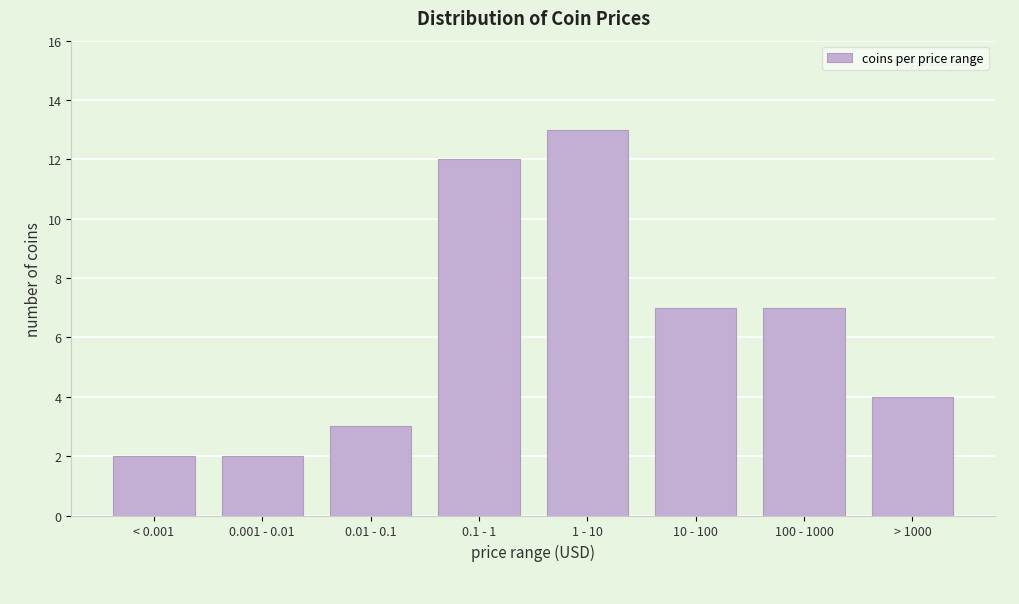

Reading left to right, transcribe all the data shown in this chart.

2	2	3	12	13	7	7	4